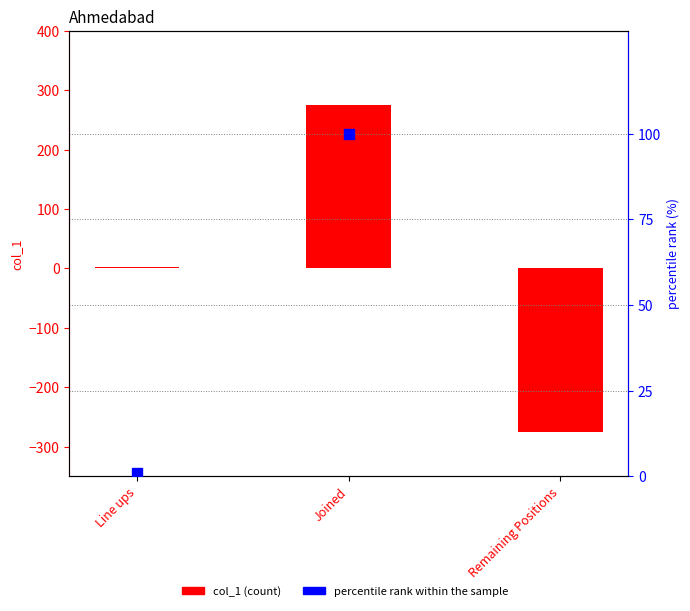

What are all the series names shown in the legend?

col_1, percentile rank within the sample